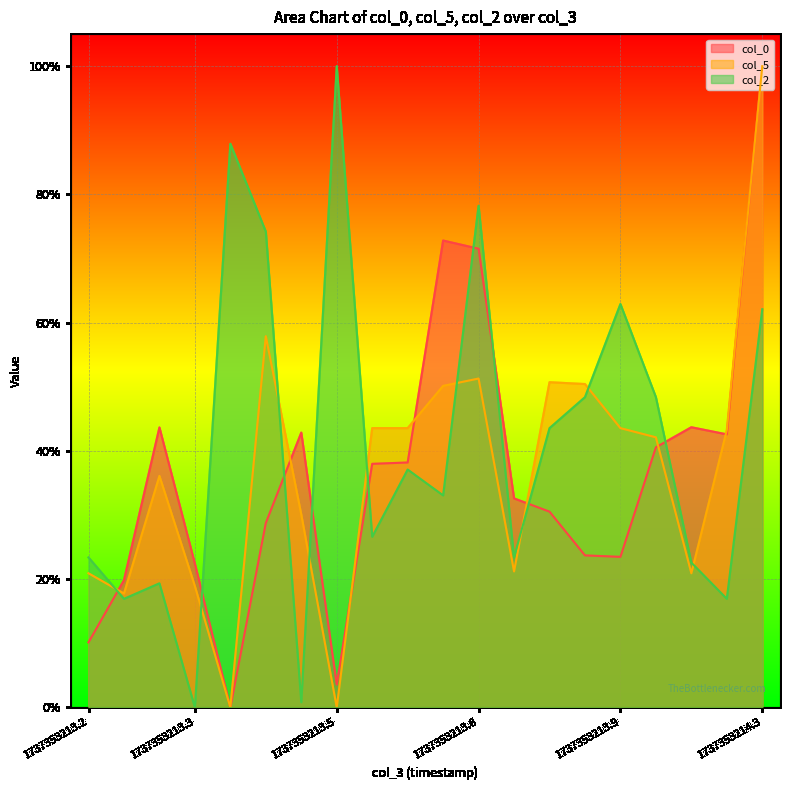

At which category is the sum across all series the highest?

1737353214.3